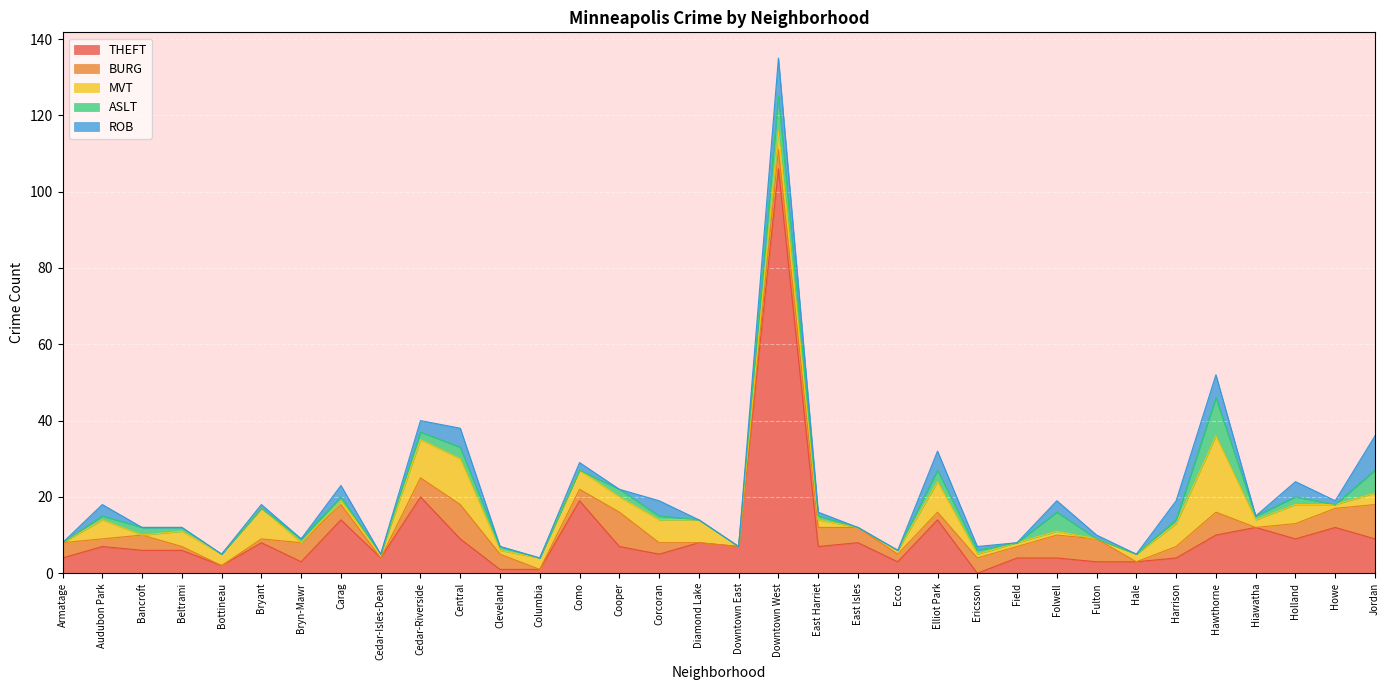

Is it true that ASLT equals 1 at East Harriet?

True